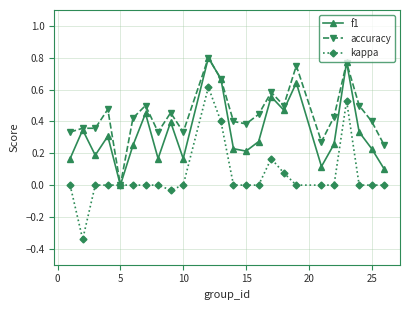

In f1, how many points are lower than both neighbors (excluding endpoints)?

7